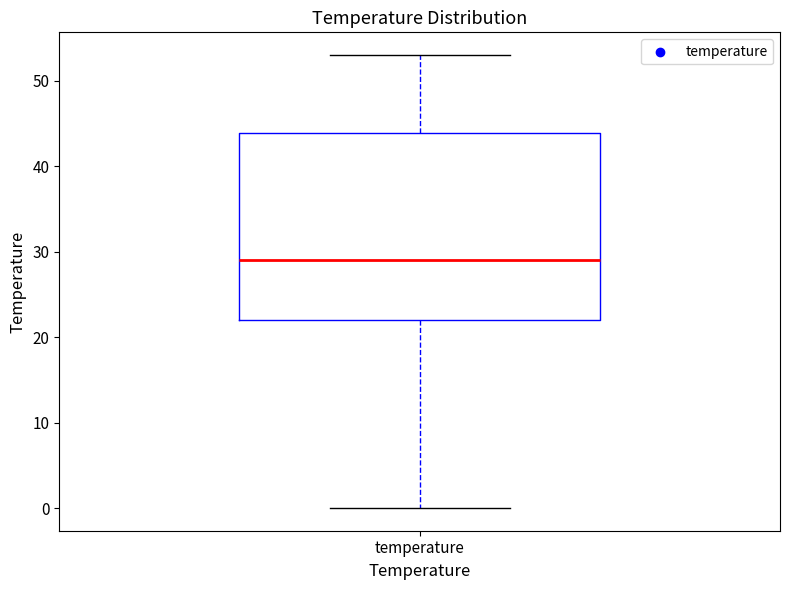

Where is the upper edge of the box for temperature on the y-axis? The values are not printed on the chart, so give them approximately, as read against the axis.

44